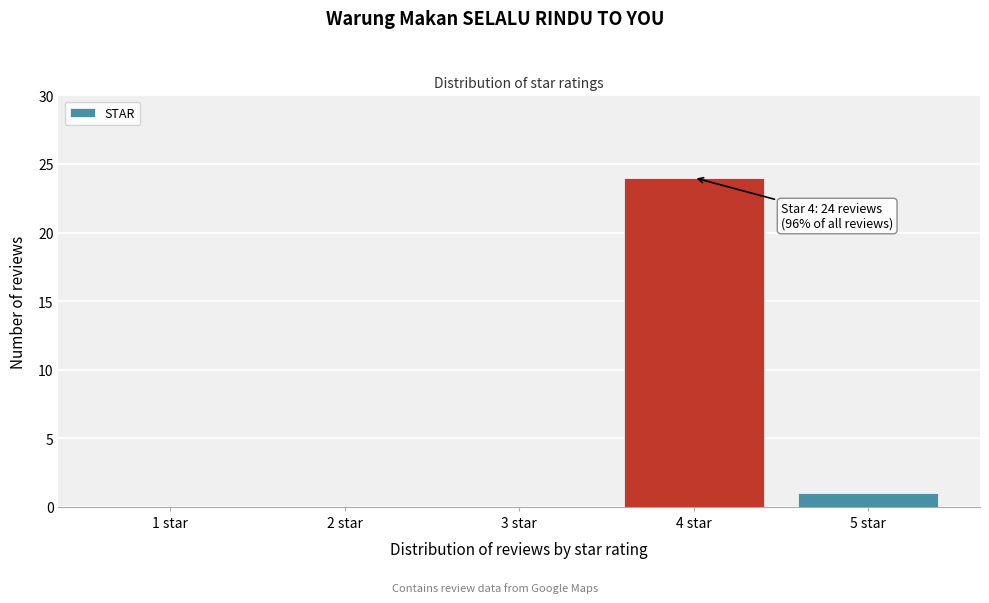

Reading left to right, list all the values displayed in this chart.

1 star=0	2 star=0	3 star=0	4 star=24	5 star=1